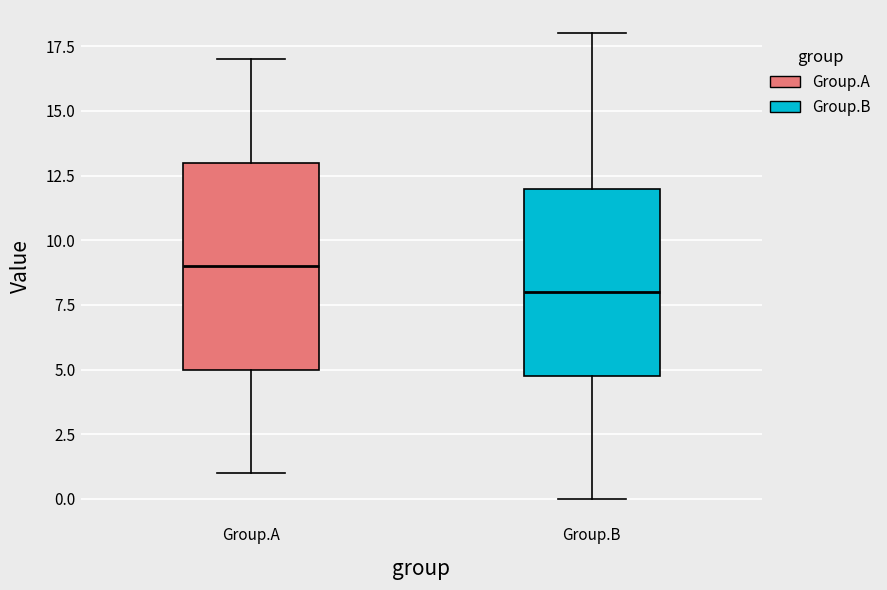

Which box has the lowest median line?

Group.B